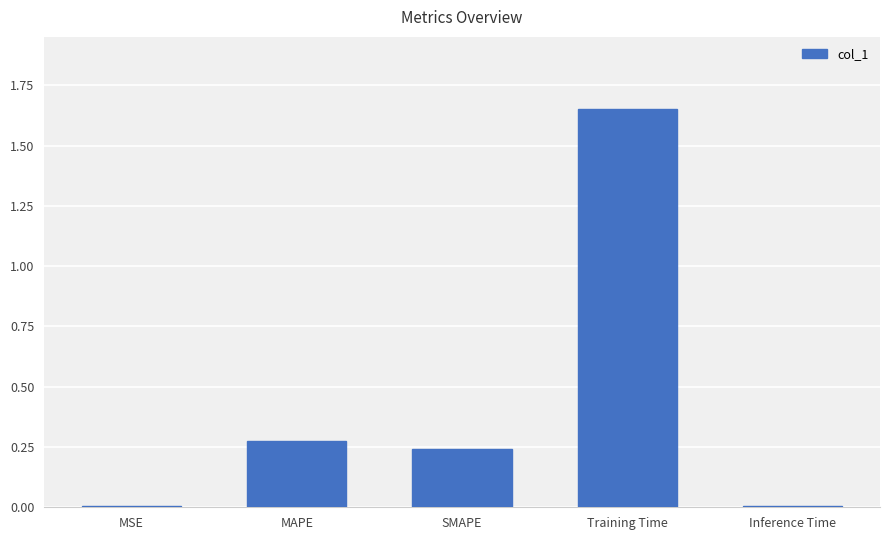

What position from the right is MAPE?

4